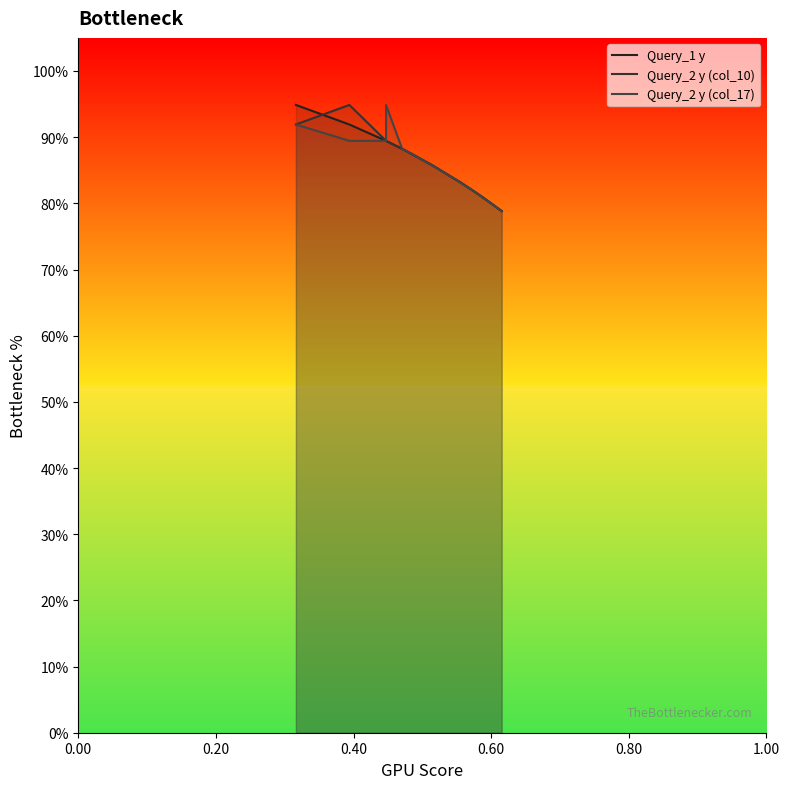

What is the difference between the maximum and second lowest values in the Query_1 y series?

0.1